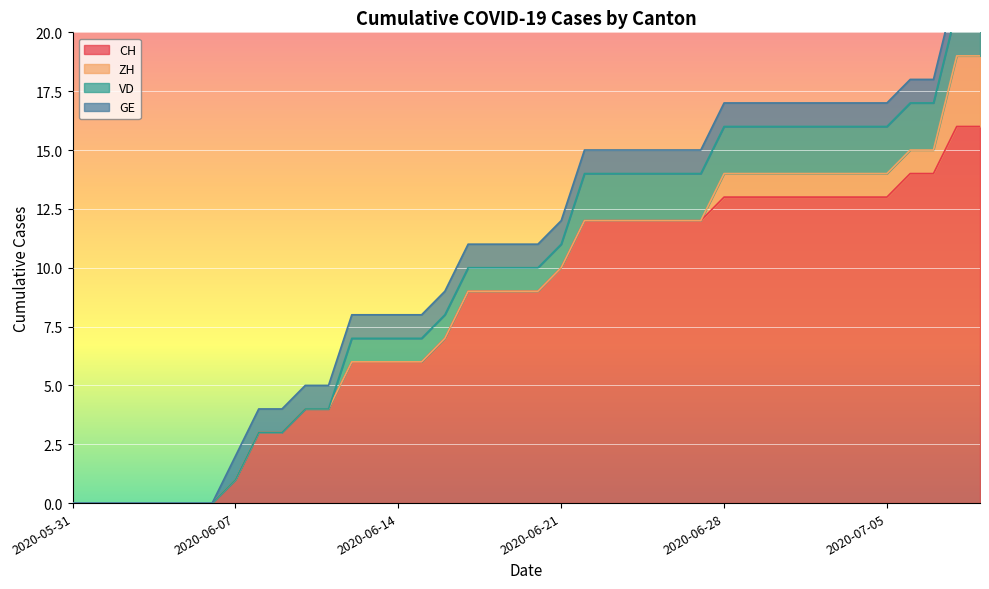

What is the difference between the CH values at 2020-06-27 and 2020-07-05?

1